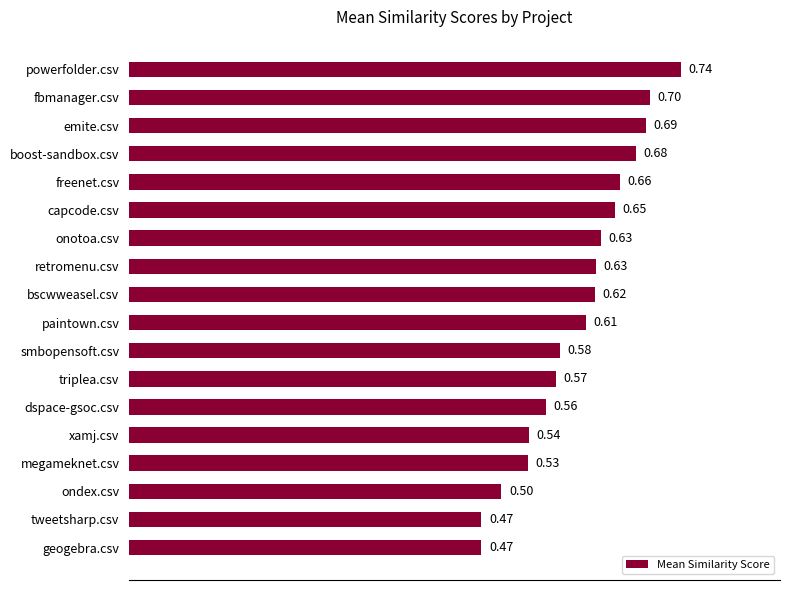

Which category has the highest value across all series?

powerfolder.csv